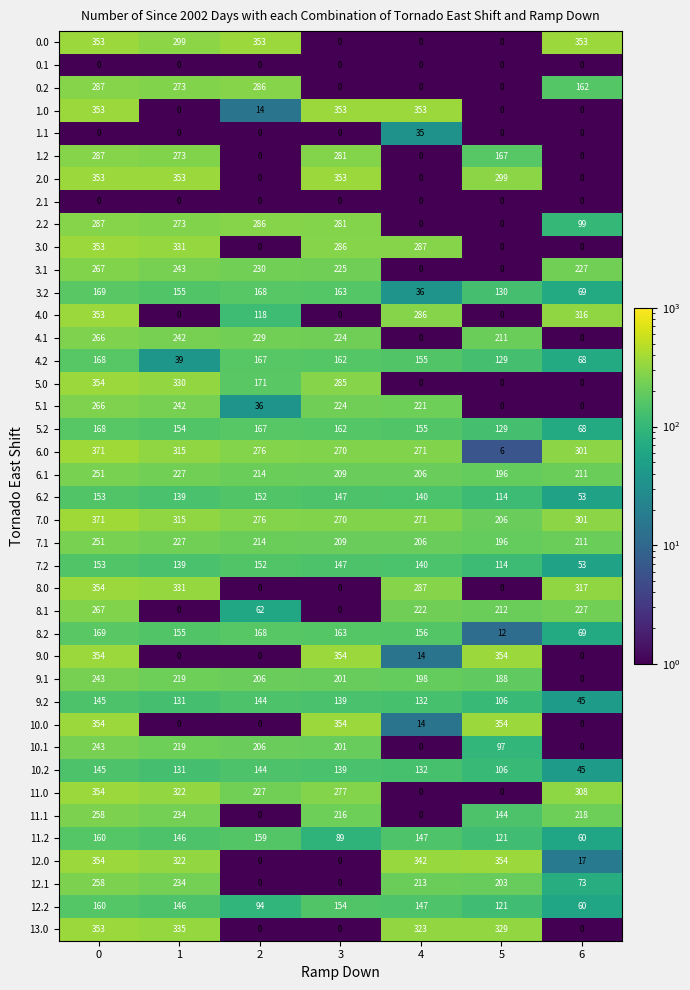

What is the total value across all series at 4?

5089